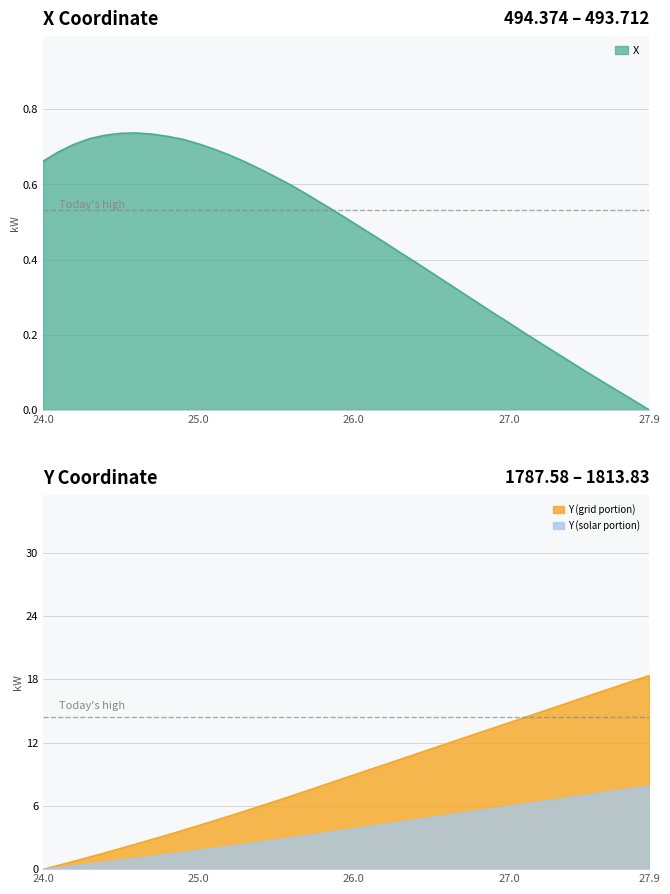

Is it true that Y (solar portion) equals 6.2 at 26.0?

False